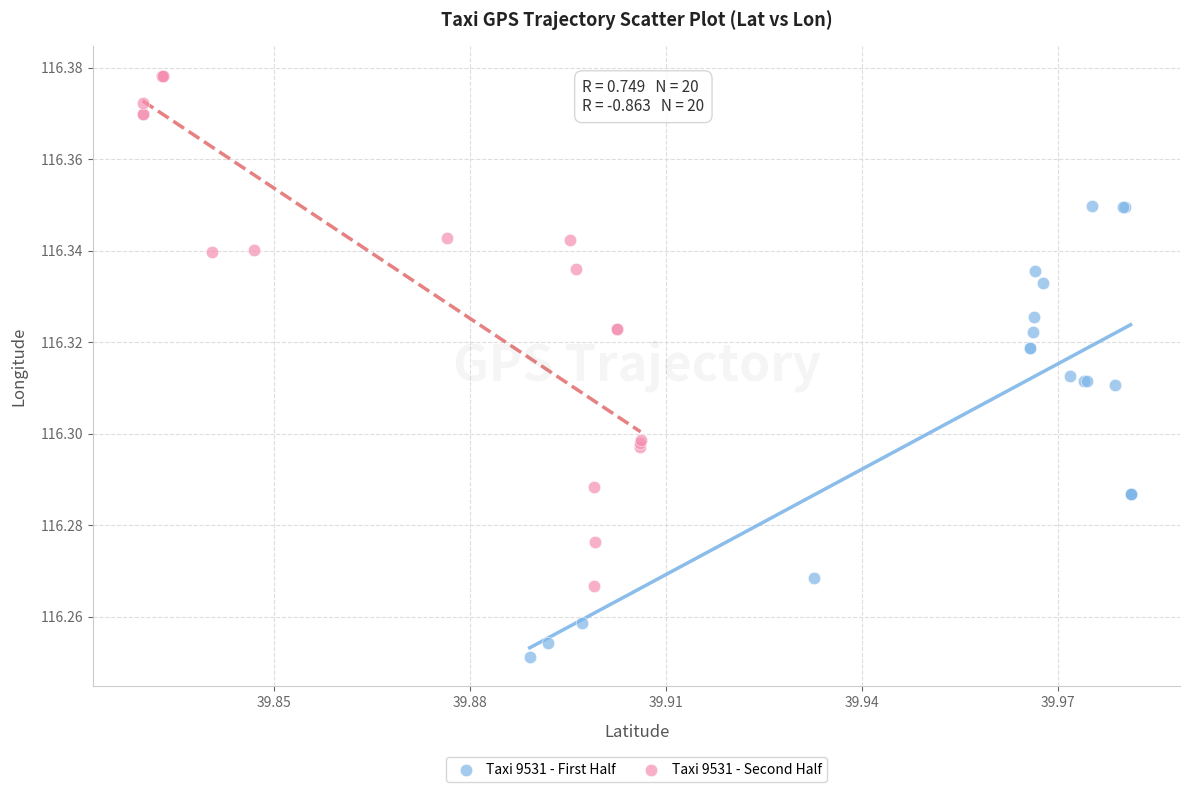

Which series reaches the maximum Y coordinate?

Taxi 9531 - Second Half